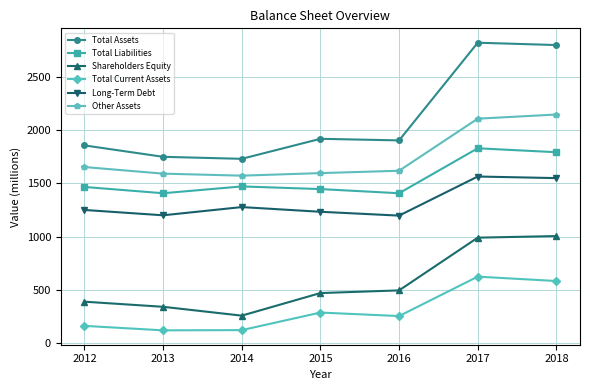

Which series has the widest spread of values?

Total Assets